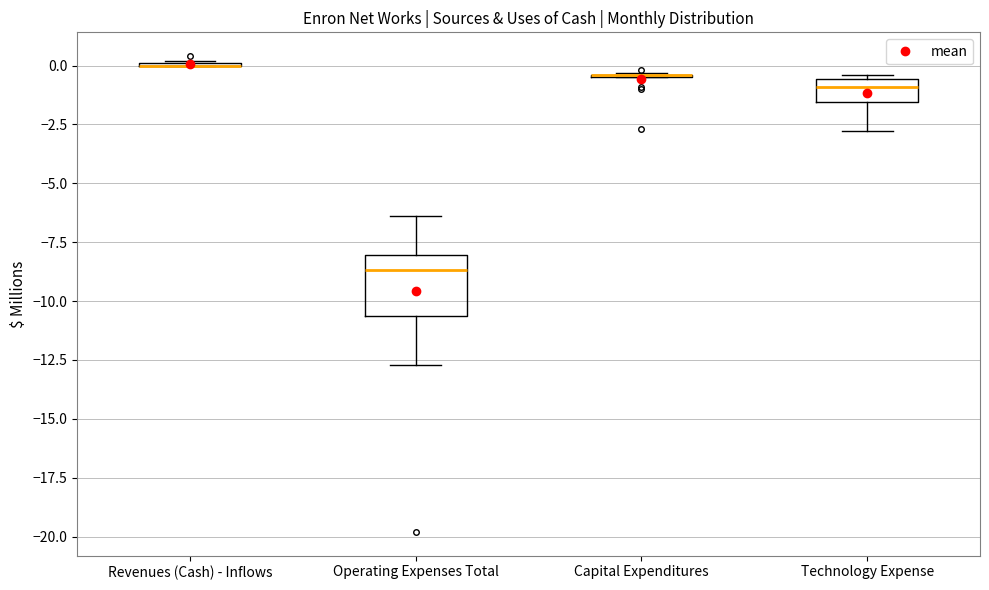

Reading left to right, read every box against the y-axis: the position of its median line, the range the box covers, and the ends of its whiskers. The values are not printed on the chart, so give them approximately, as read against the axis.

Revenues (Cash) - Inflows: box collapsed to a line at 0.0, whiskers 0.0 to 0.0
Operating Expenses Total: median -8.5, box -10.5 to -8.0, whiskers -12.5 to -6.5
Capital Expenditures: box collapsed to a line at -0.5, whiskers -0.5 to -0.5
Technology Expense: median -1.0, box -1.5 to -0.5, whiskers -3.0 to -0.5 (just above the box's upper edge)